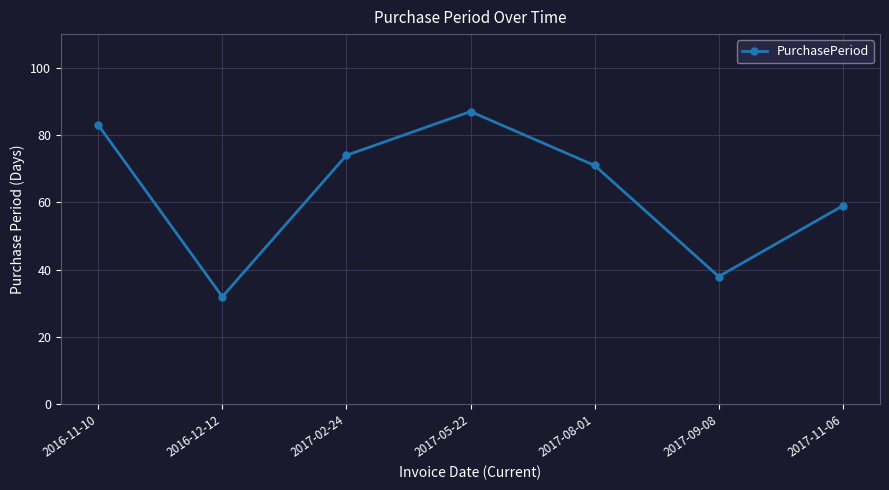

Reading right to left, extract all data points from this chart.

59	38	71	87	74	32	83